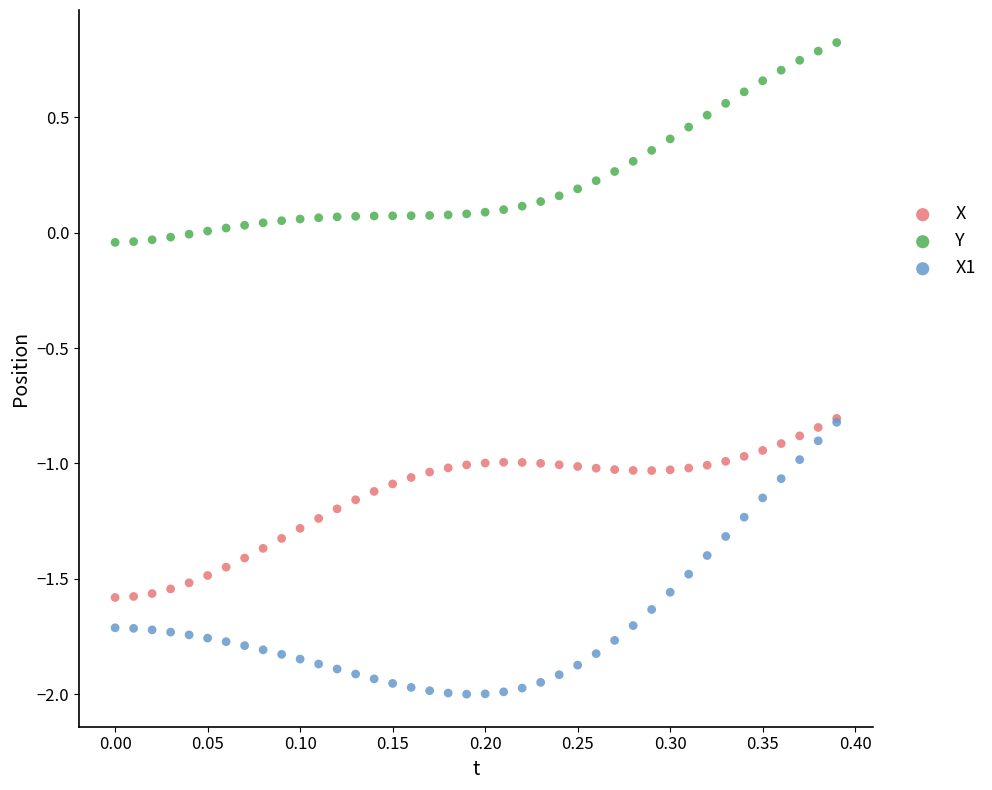

Which series has the widest spread of Y values?

X1